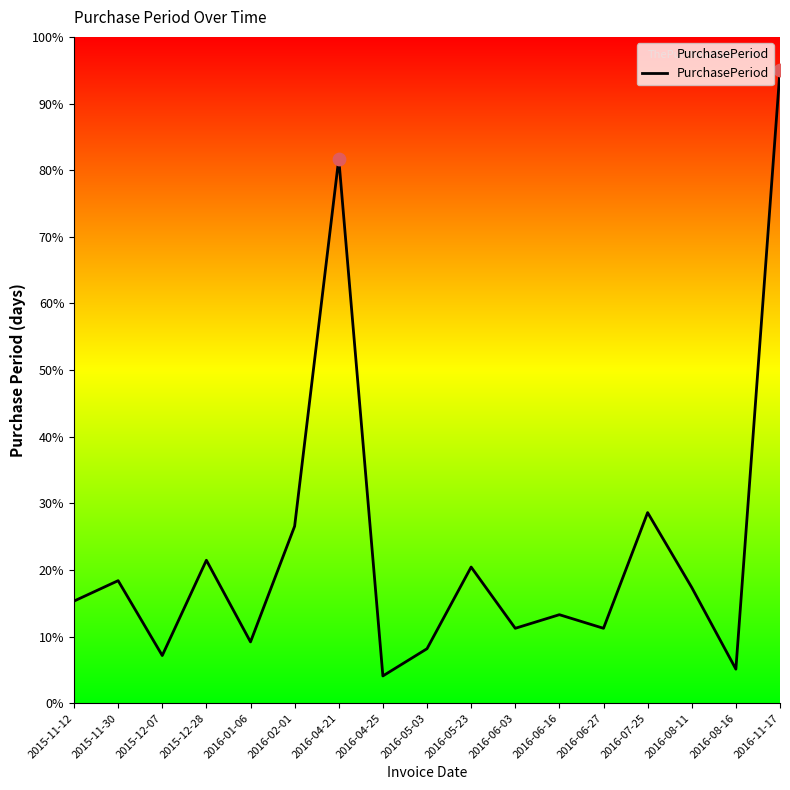

Between 2016-06-27 and 2015-11-12, which is larger?

2015-11-12